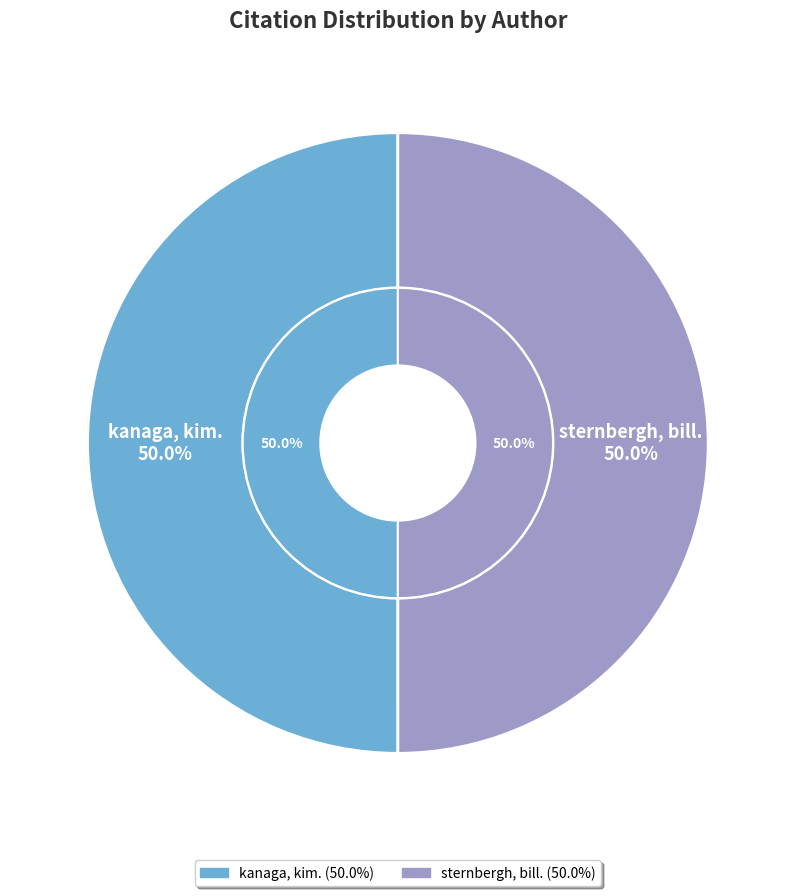

Which category has the biggest portion of the pie?

kanaga, kim.